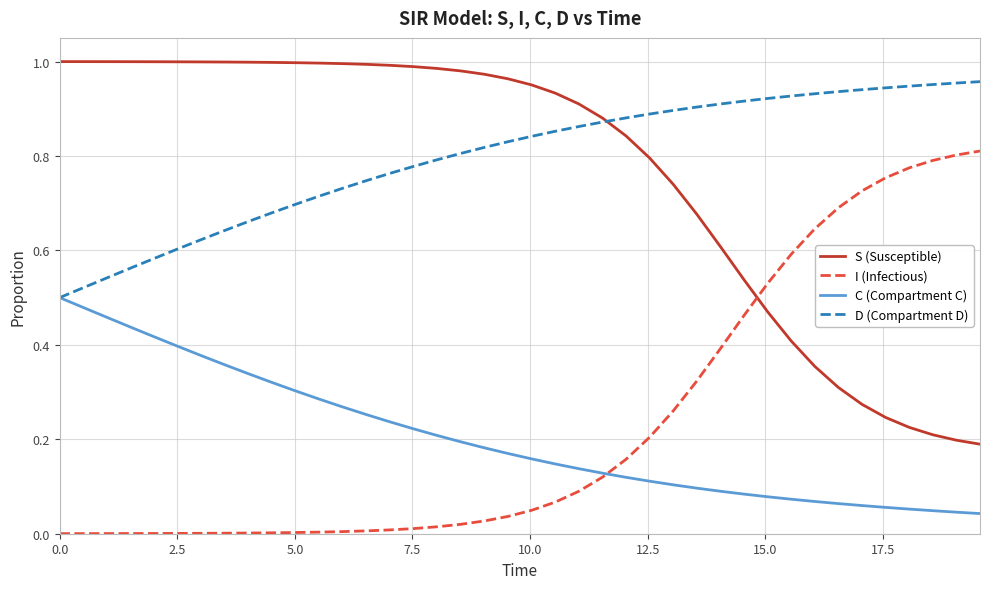

True or false: D (Compartment D) and I (Infectious) cross at least once.

False